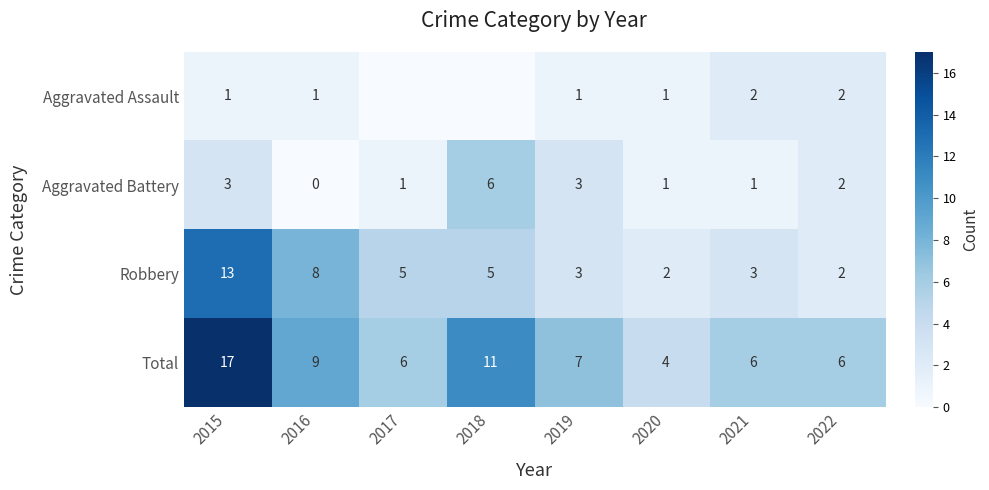

How many values in the Total series are below 7?

4